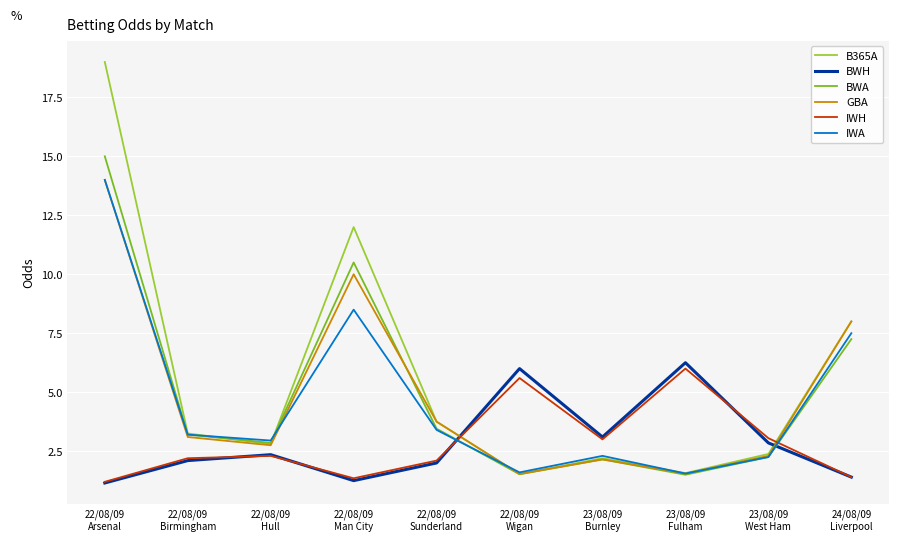

The value of B365A at 22/08/09
Sunderland is 1.3. True or false?

False